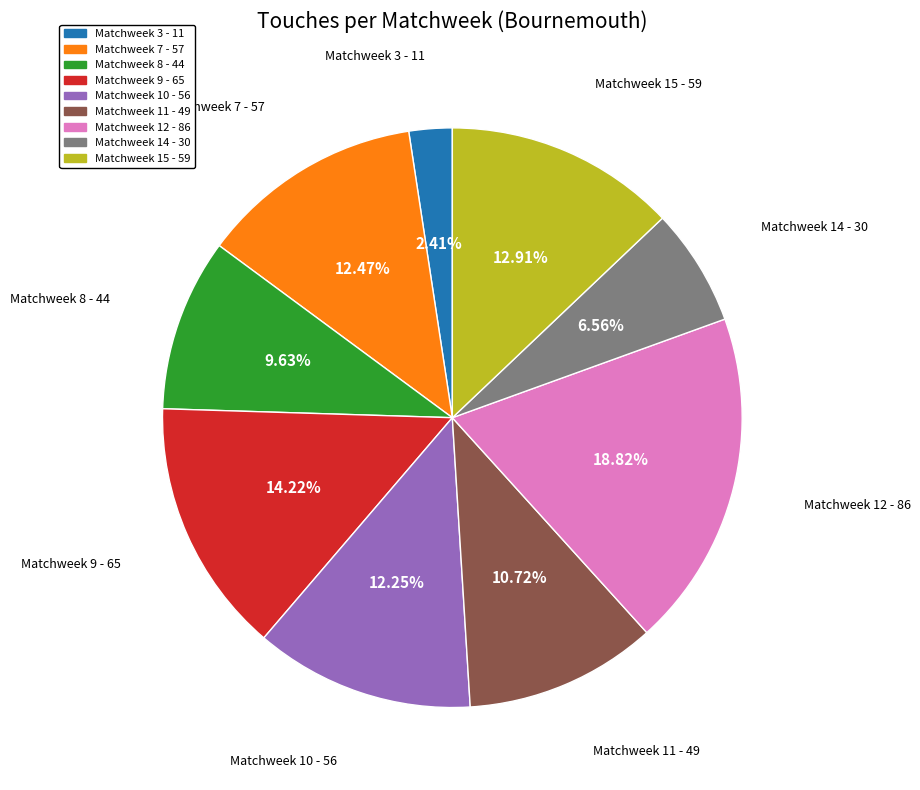

To the nearest percent, what percentage of the pie is Matchweek 15?

13%